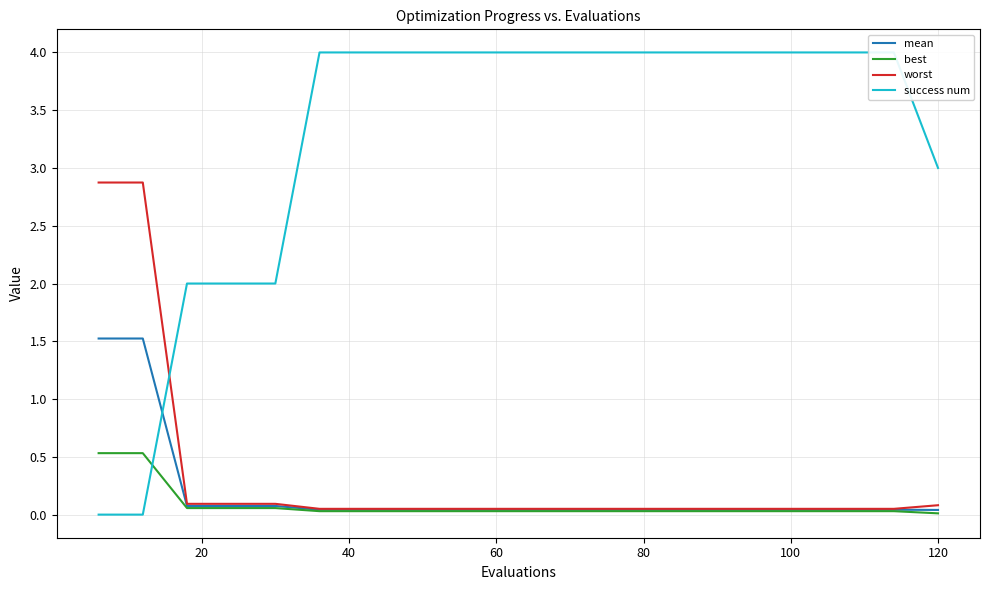

Count the number of categories in the chart.

20